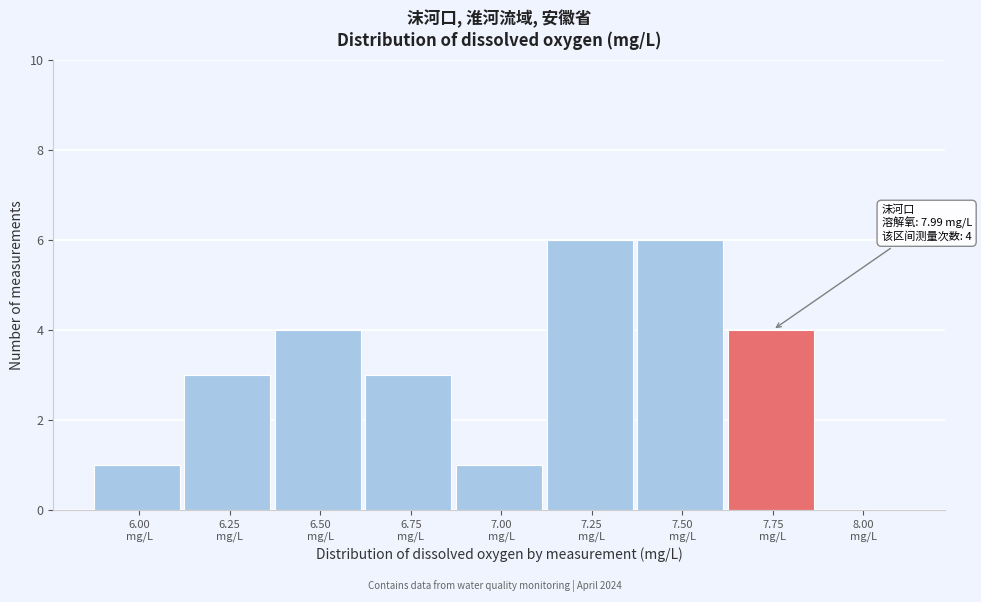

What is the greatest value displayed?

6